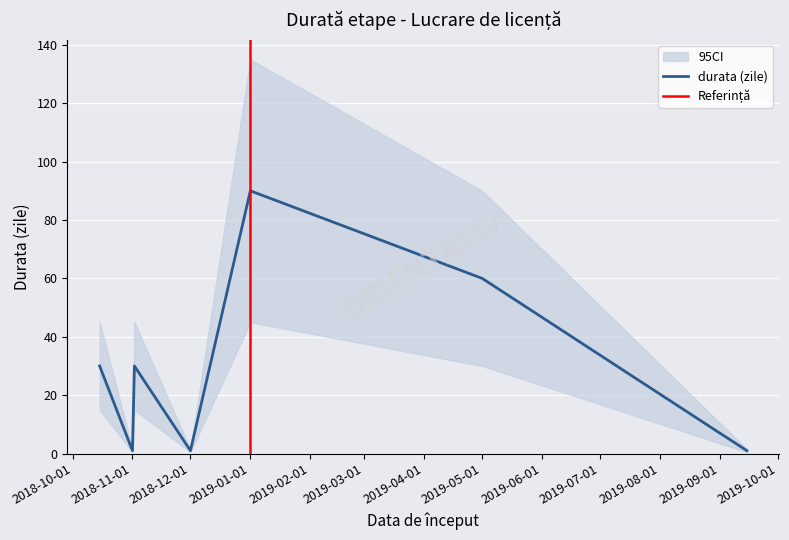

What is the label of the 6th point from the left?

2019-05-01